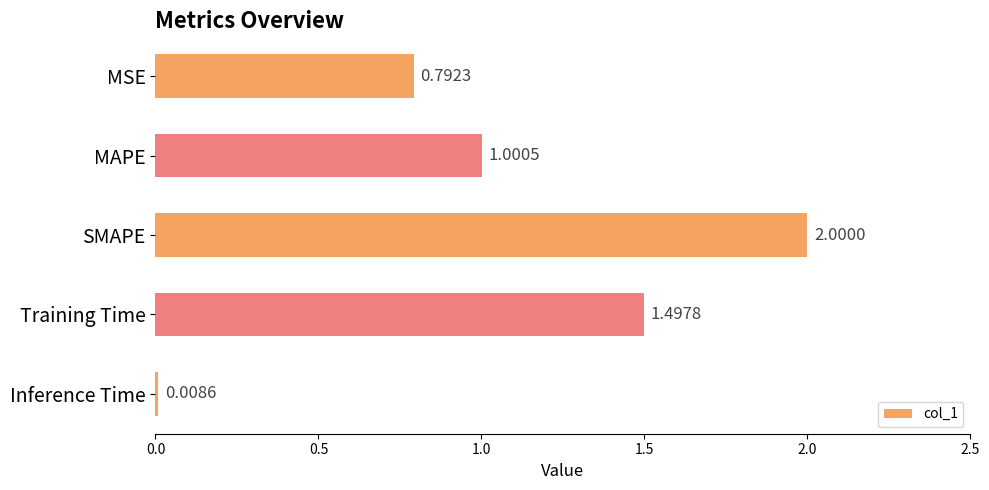

What is the sum of all values?

5.3